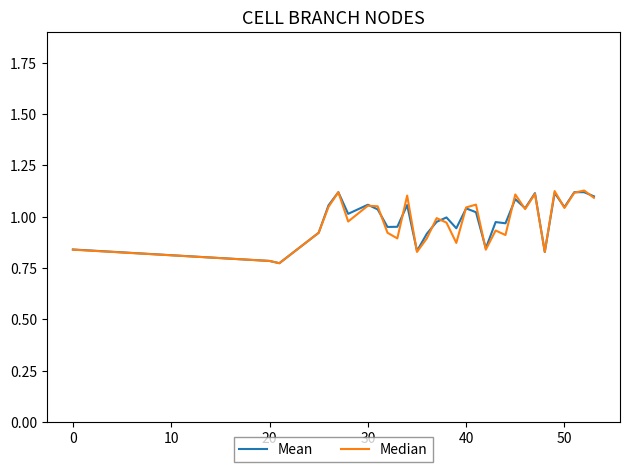

Is this an area chart (filled region under the line)?

No